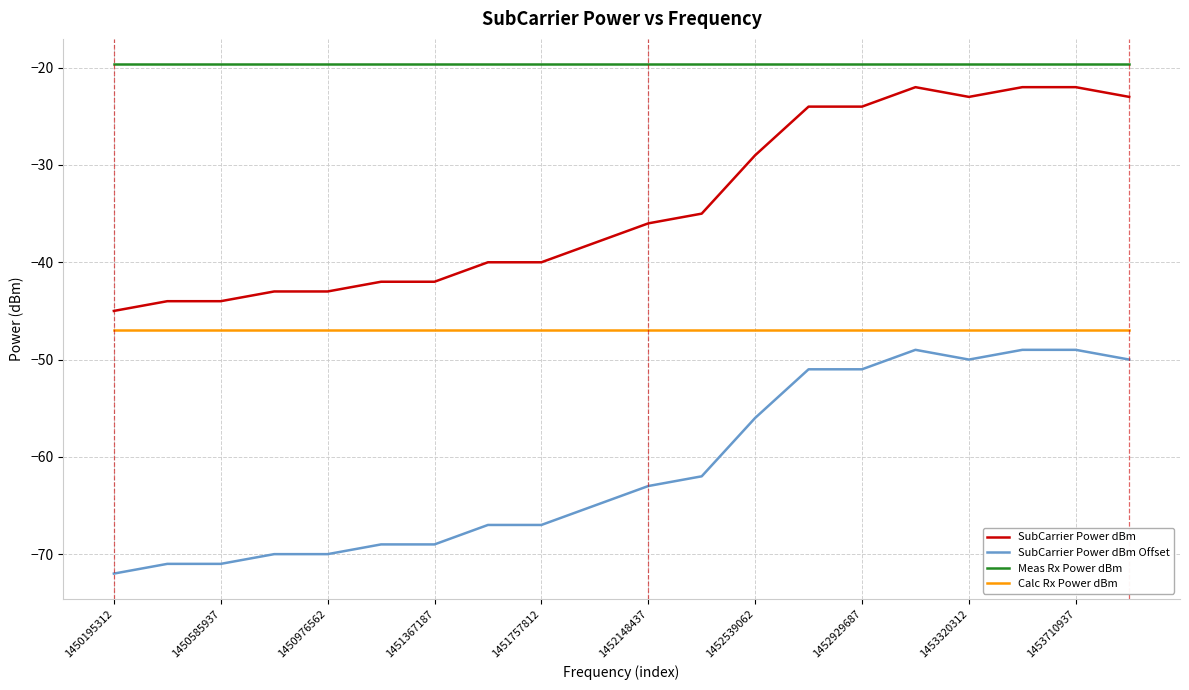

Which series has the largest total across all categories?

Meas Rx Power dBm